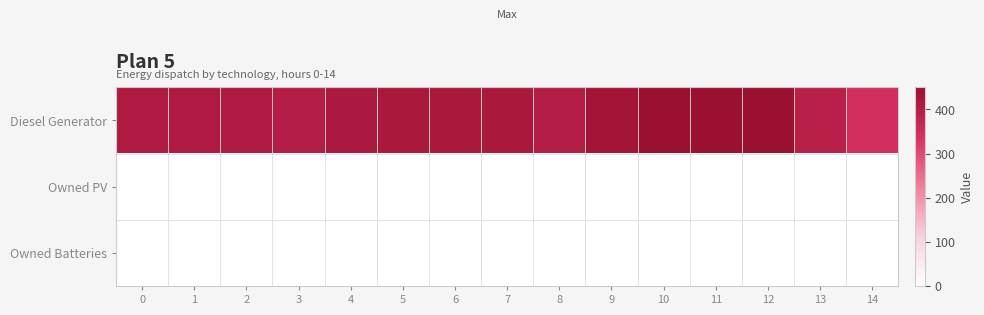

Between 3 and 14, which series saw the biggest shift?

Diesel Generator